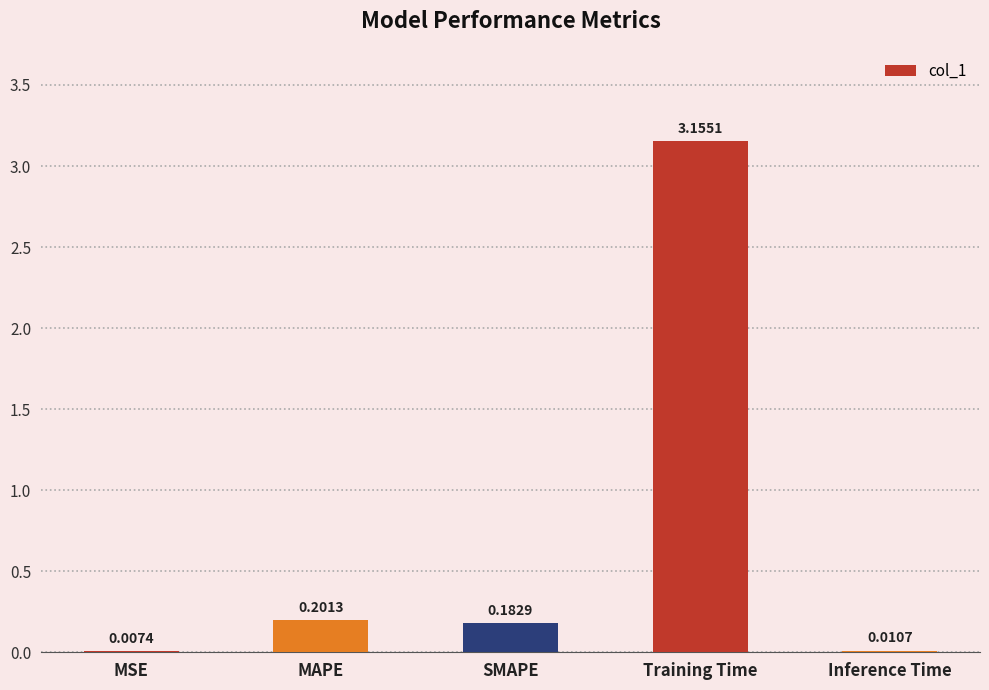

What is the change in value from SMAPE to Training Time?

+3.0